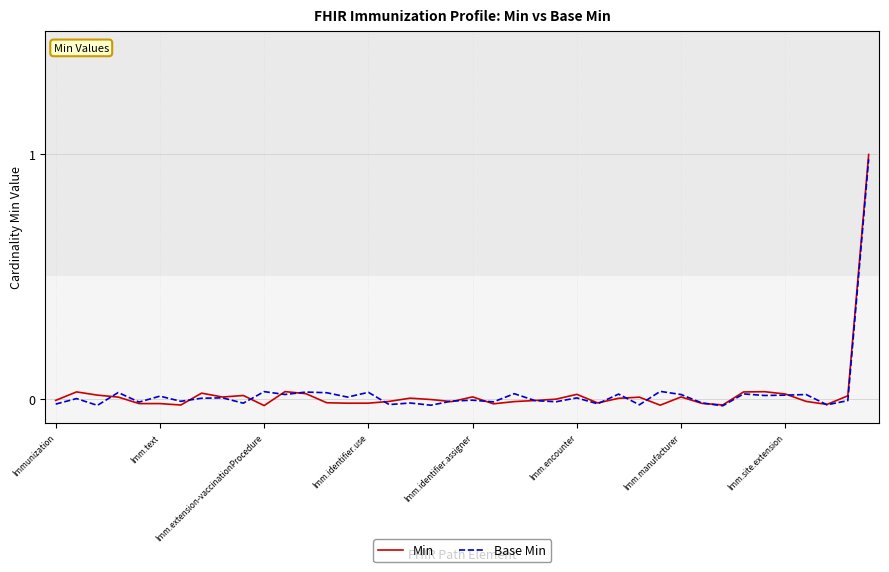

Which series has the largest range (max minus min)?

Min